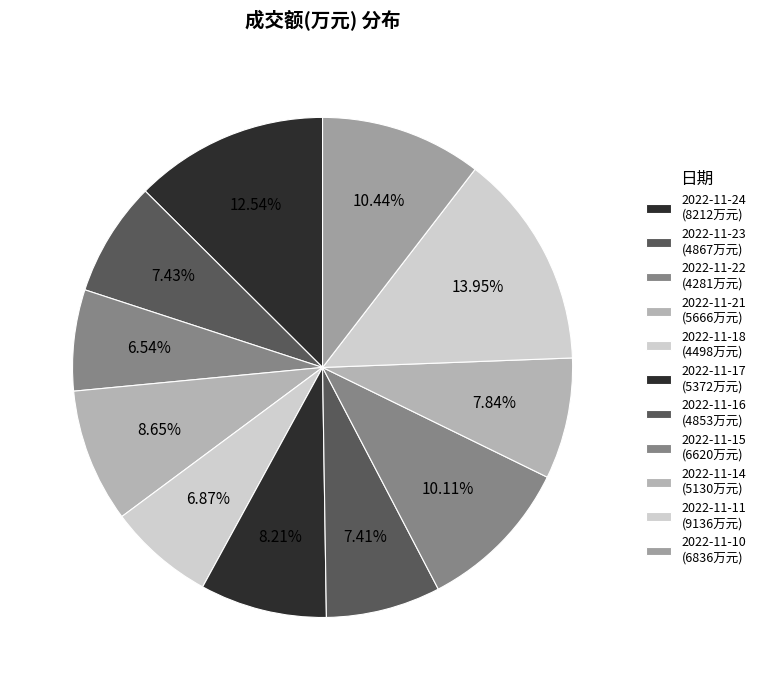

To the nearest percent, what percentage of the pie is 2022-11-22?

7%